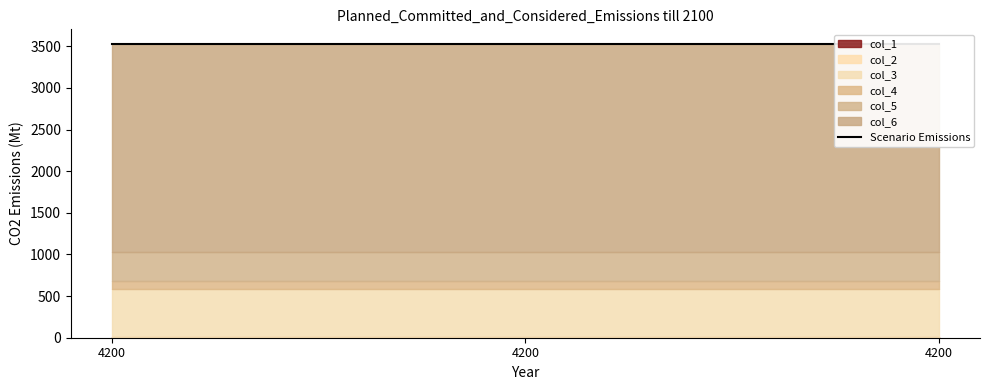

What is the sum of the col_3 values at 4200 and 4200?

1160